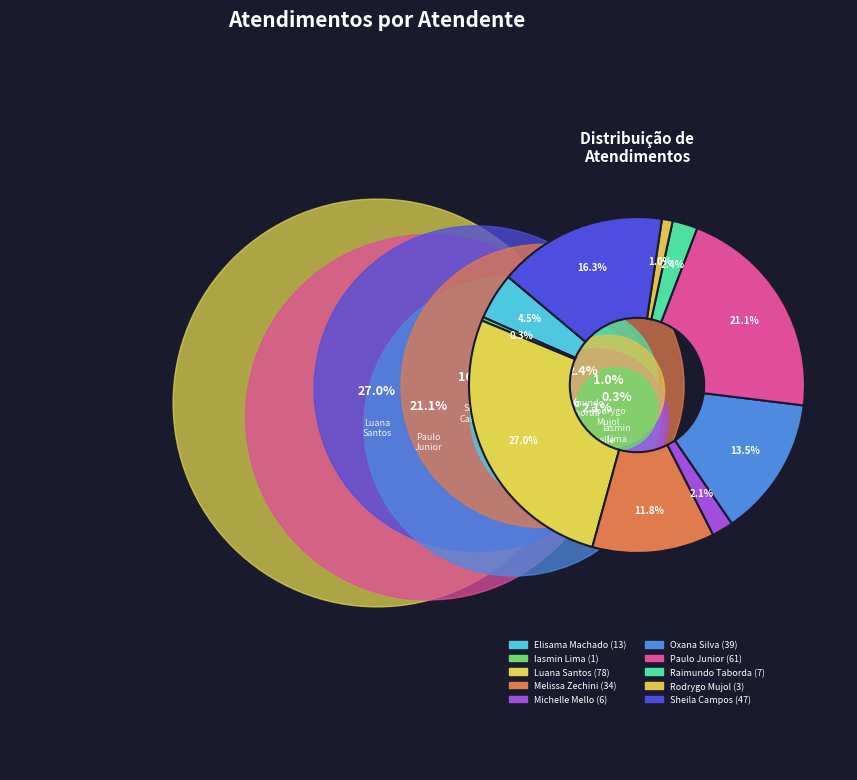

Count the number of slices in the pie.

10